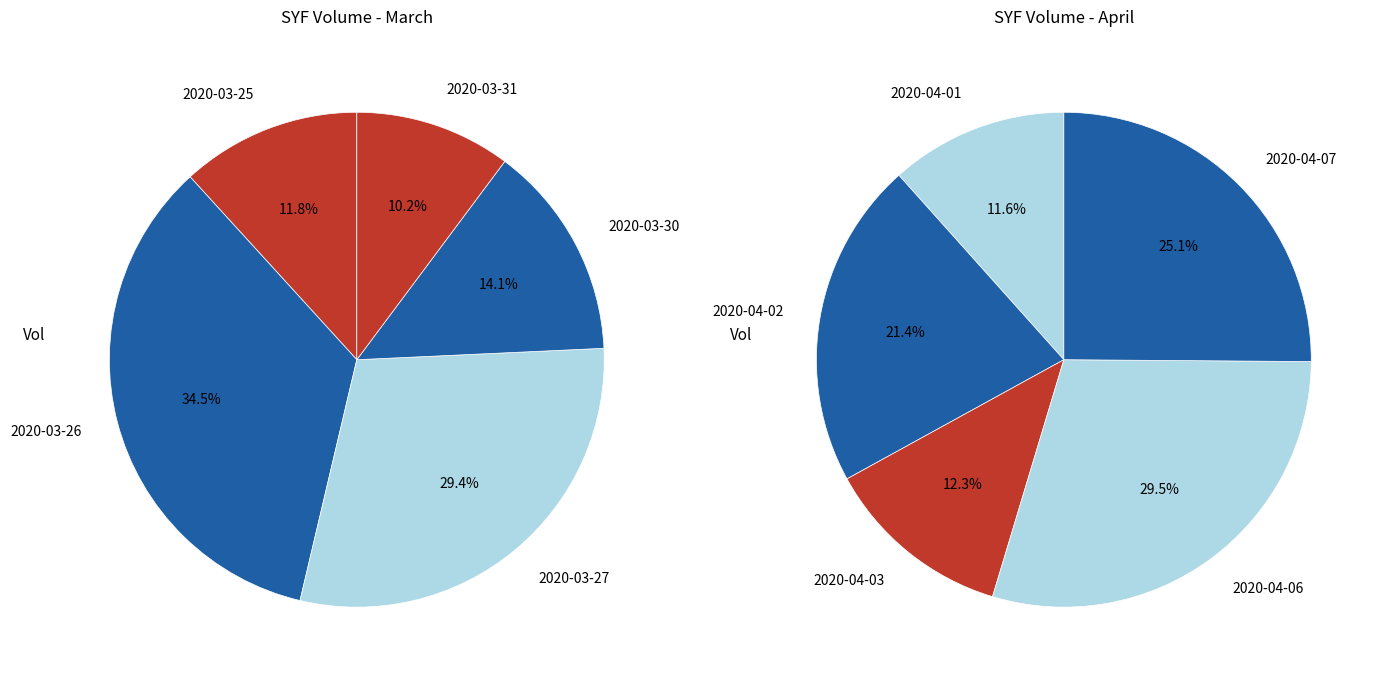

Count the number of slices in the pie.

10